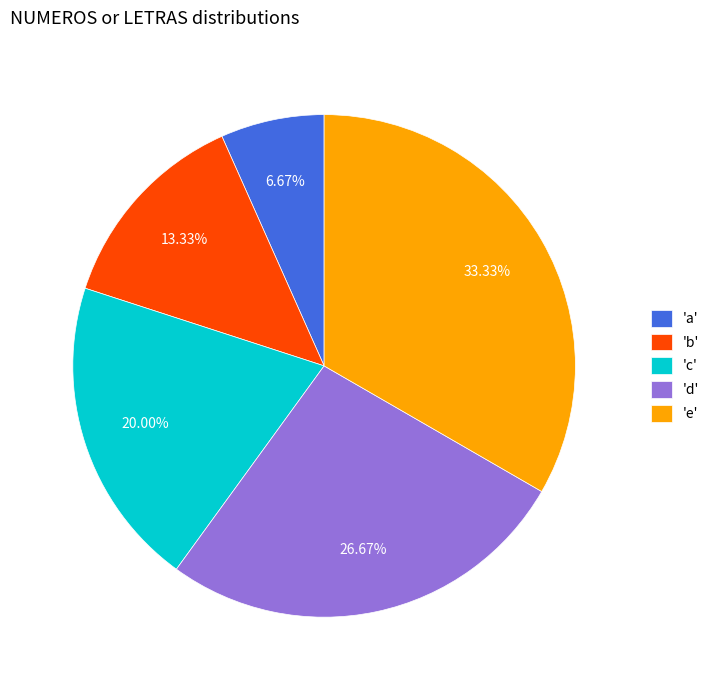

Rank the categories by value from lowest to highest.

'a', 'b', 'c', 'd', 'e'